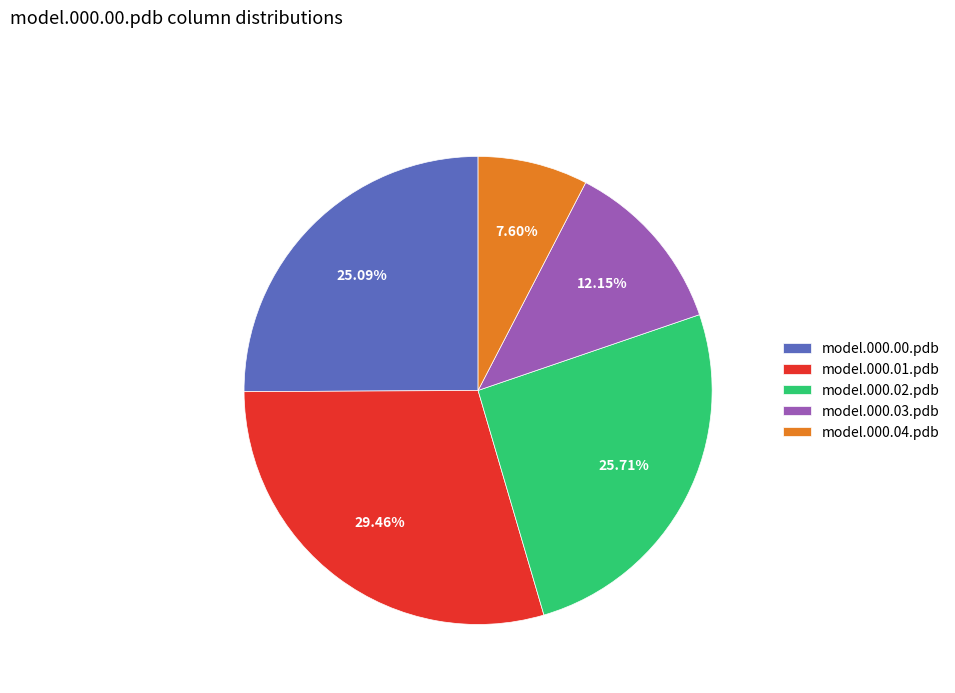

How much of the chart is everything except model.000.01.pdb?

70.5%